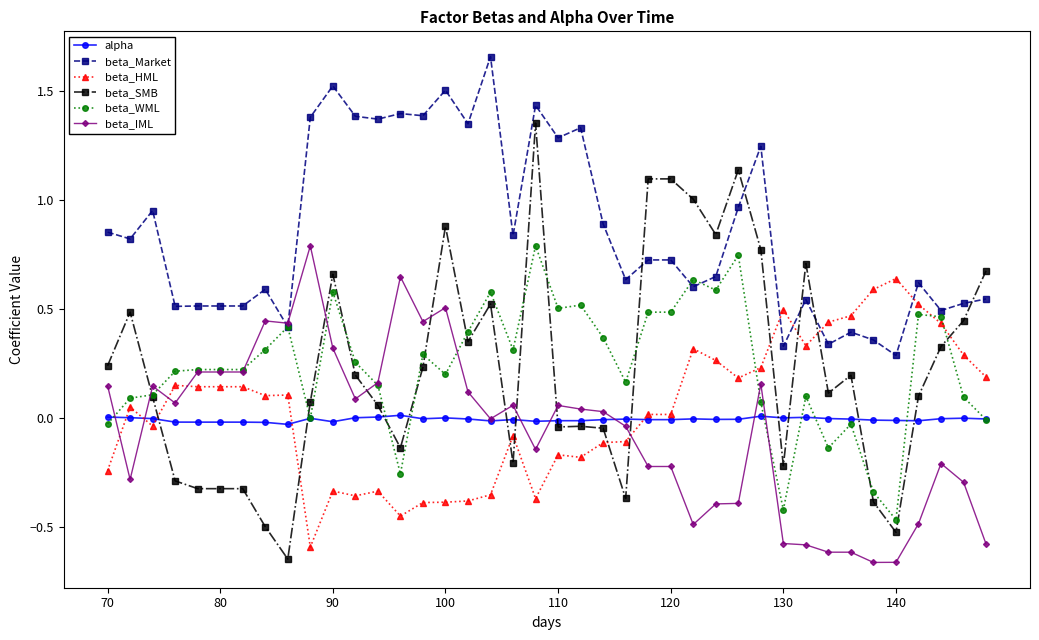

True or false: beta_SMB has more than 2 points higher than both neighbors.

True